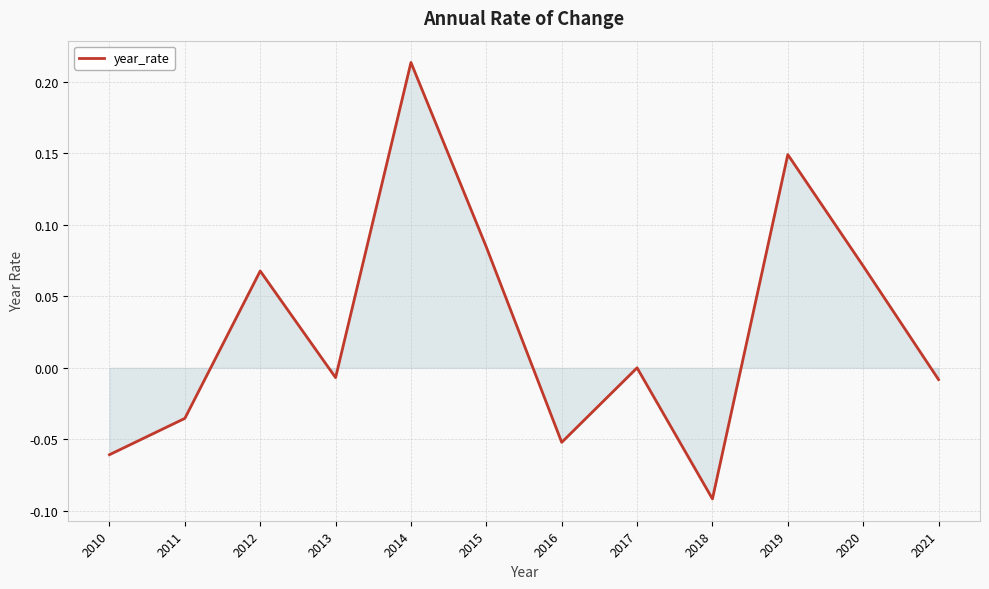

At which category does the chart reach its minimum across all series?

2018